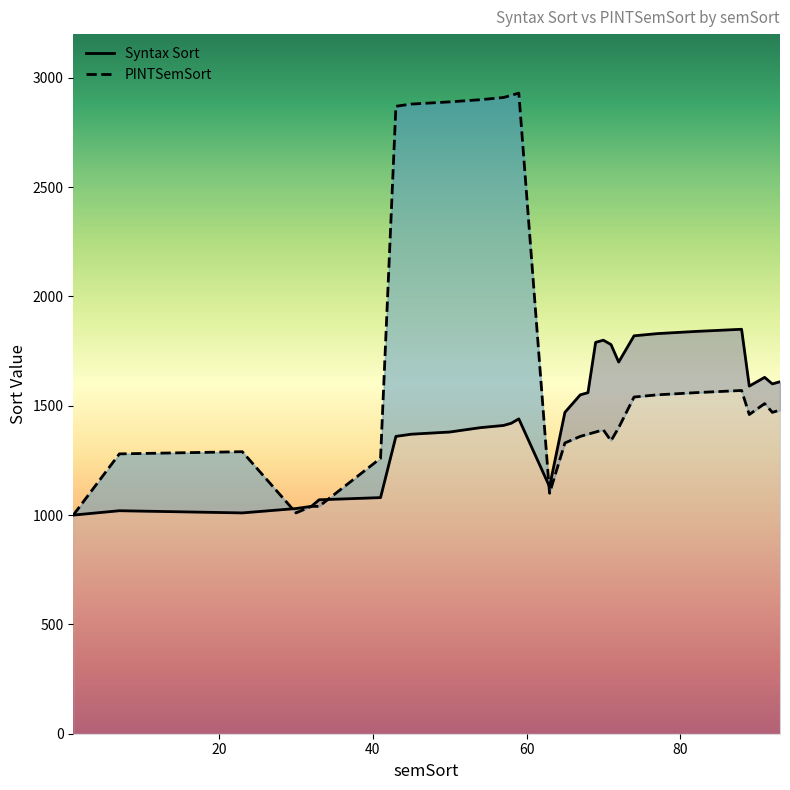

What is the value of the Syntax Sort point at the 21st from the left?

1780